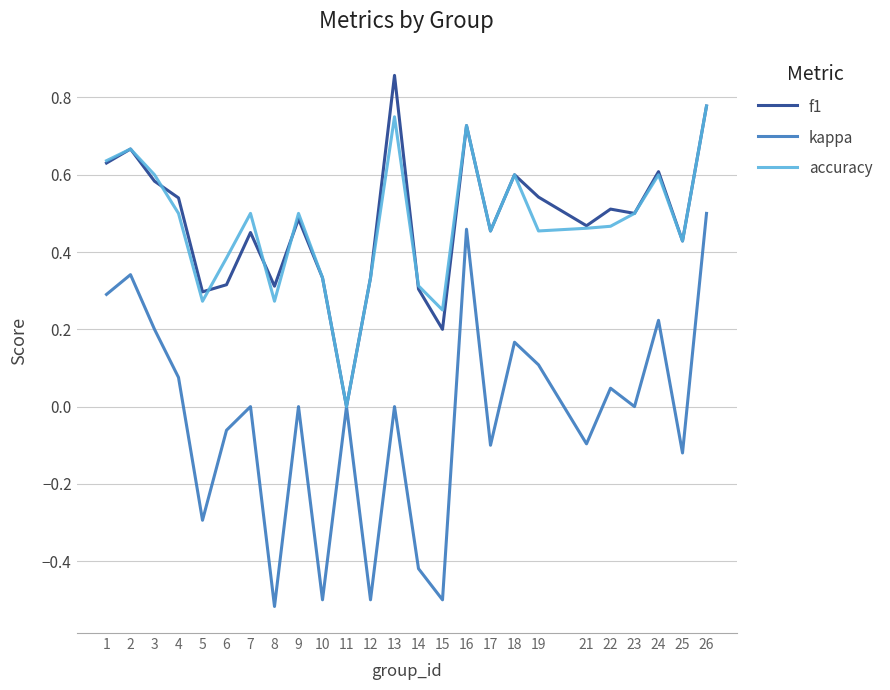

Which series has the widest spread of values?

kappa